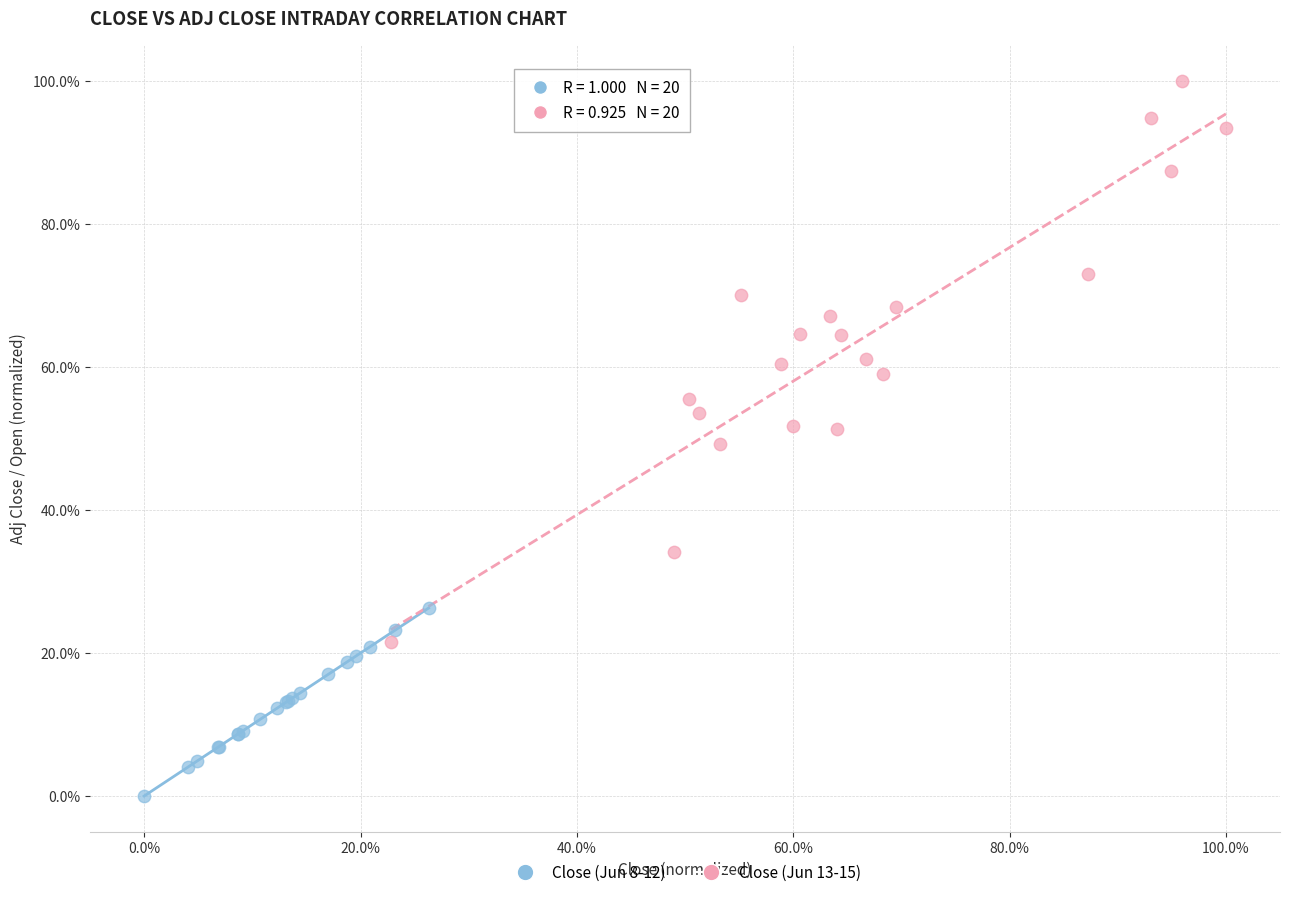

Which series contains the lowest Y value?

Close (Jun 8-12)